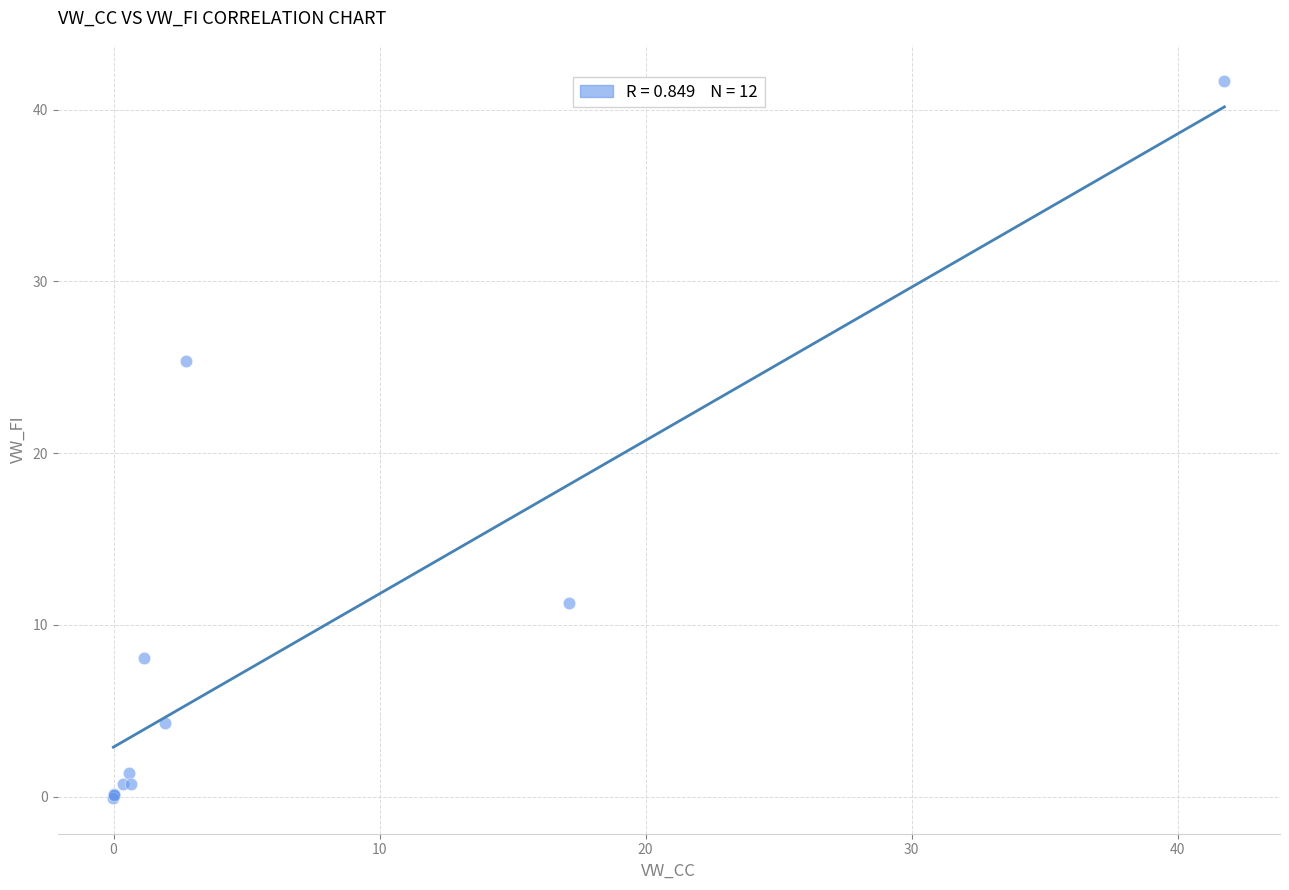

What Y value in the scatter plot is closest to 20?

25.4